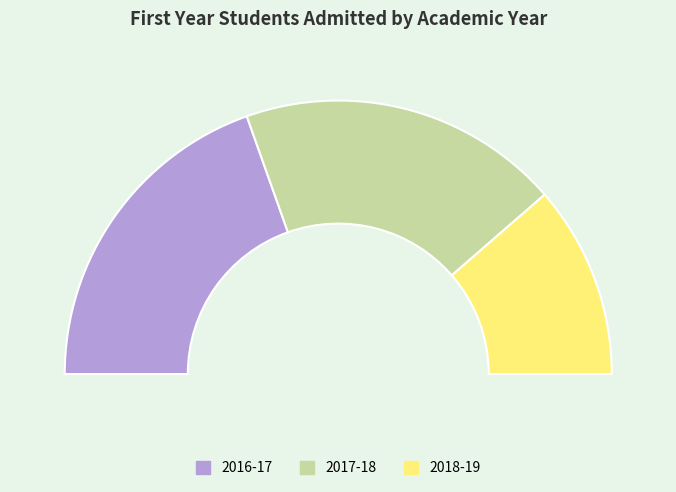

Is the sum of 2018-19 and 2016-17 greater than half?

Yes